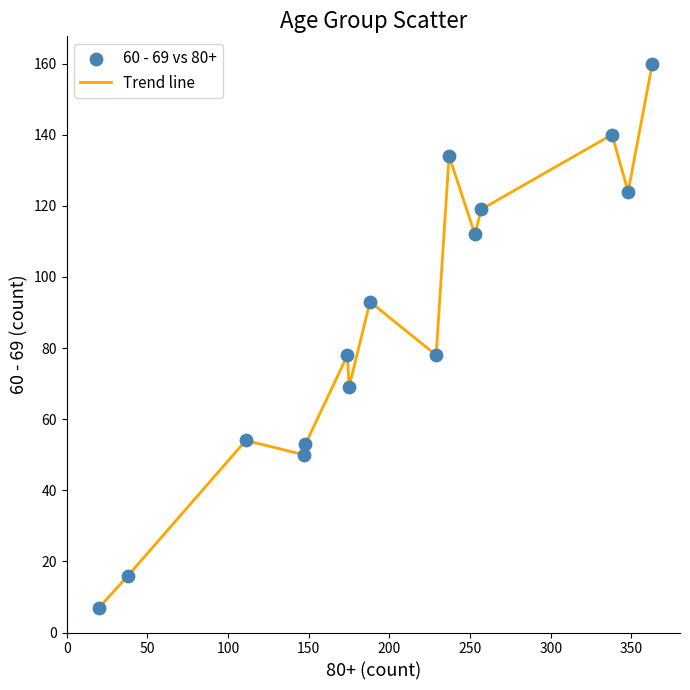

What is the minimum value shown in the chart?

7